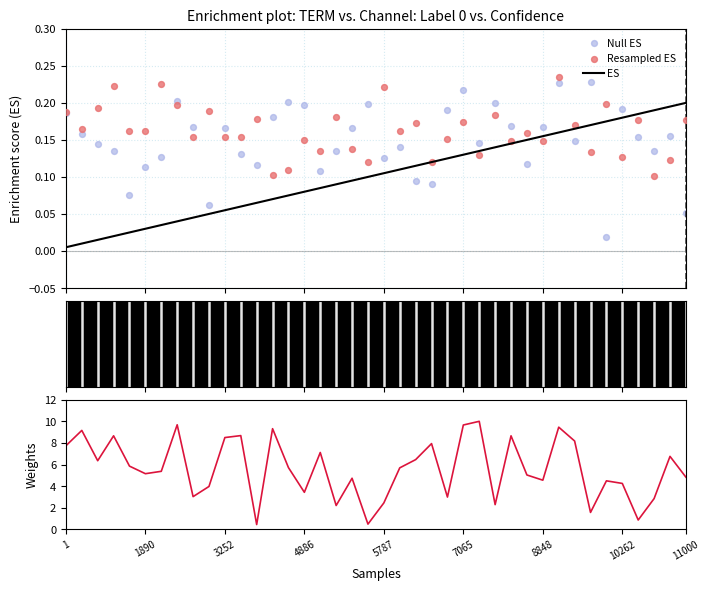

Which series contains the lowest Y value?

ES